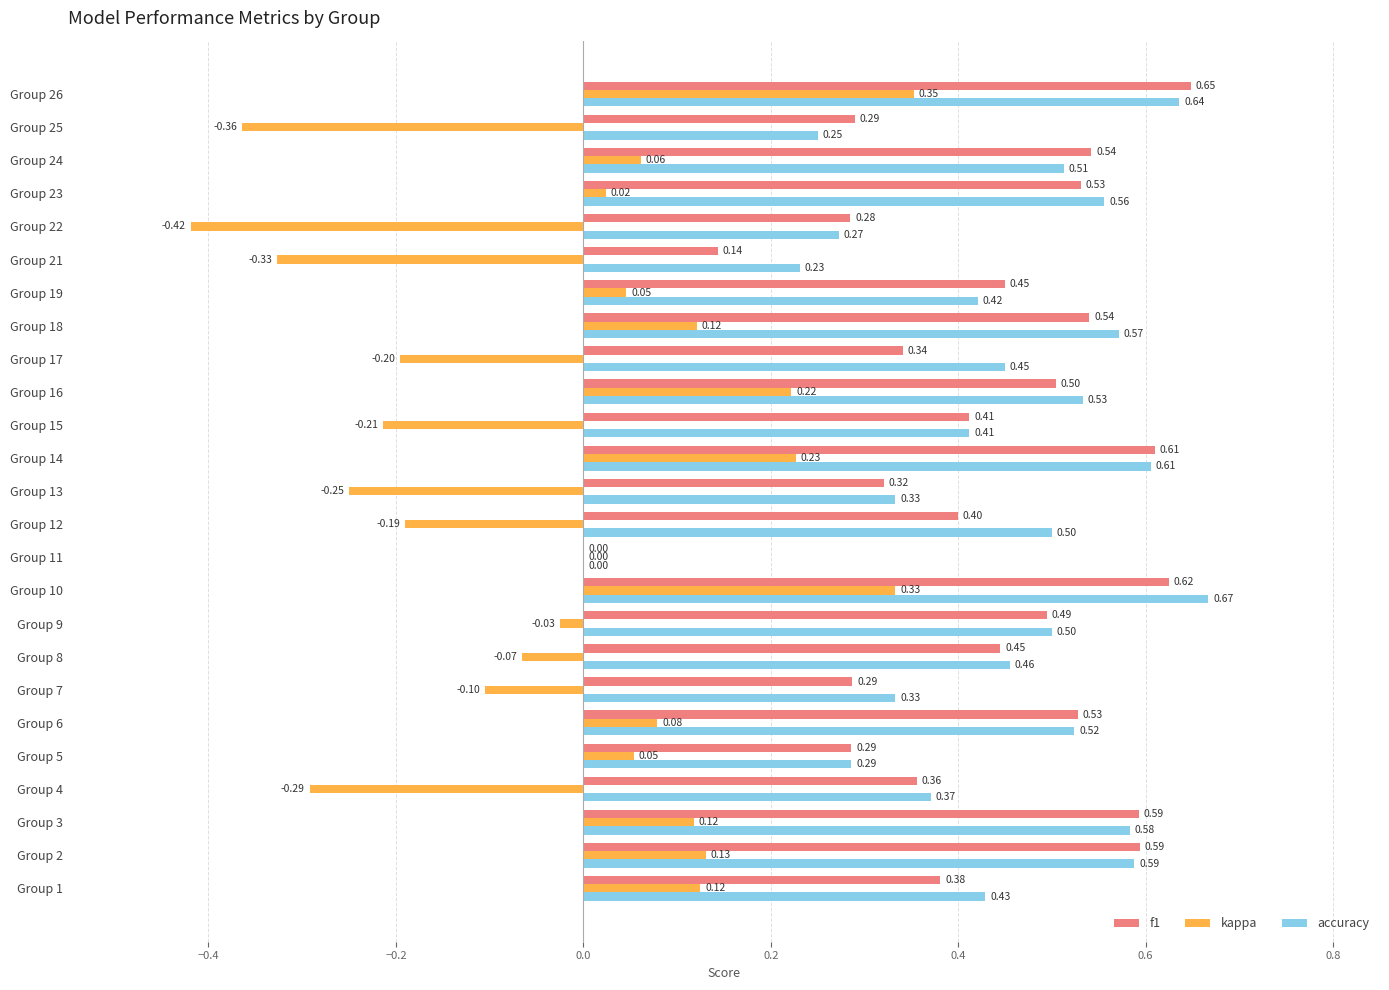

What is the total value across all series at Group 26?

1.6